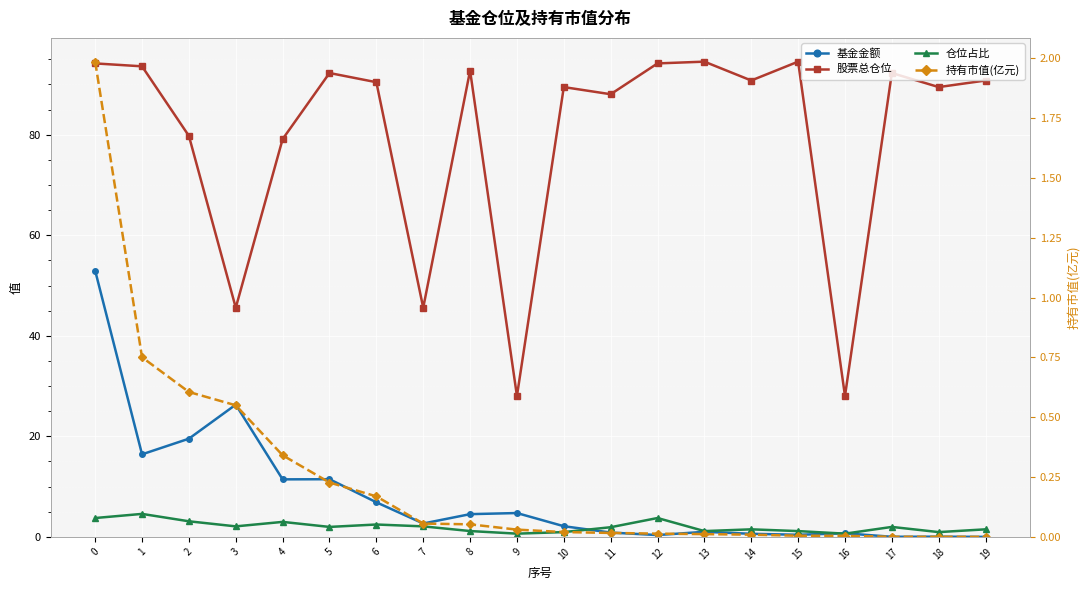

What is the maximum value for 股票总仓位?

94.5